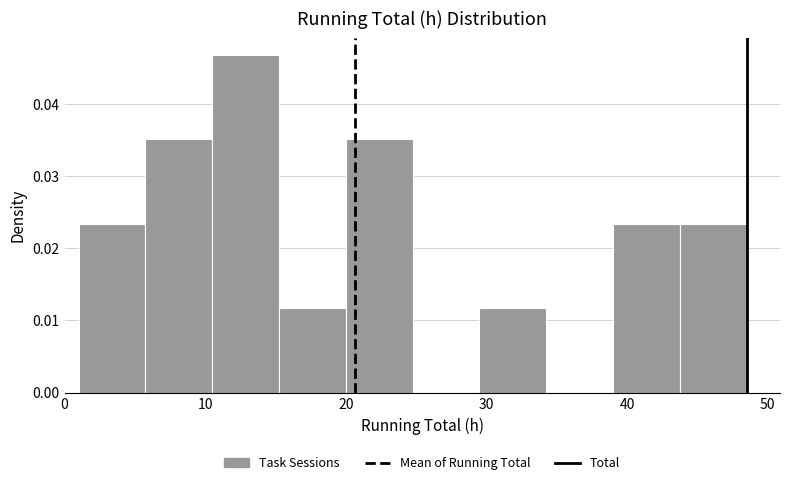

How tall is the bar that spans 6 to 11 on the x-axis? Neither the bar edges nor the heights are printed on the chart, so give them approximately, as read against the axes.

0.035